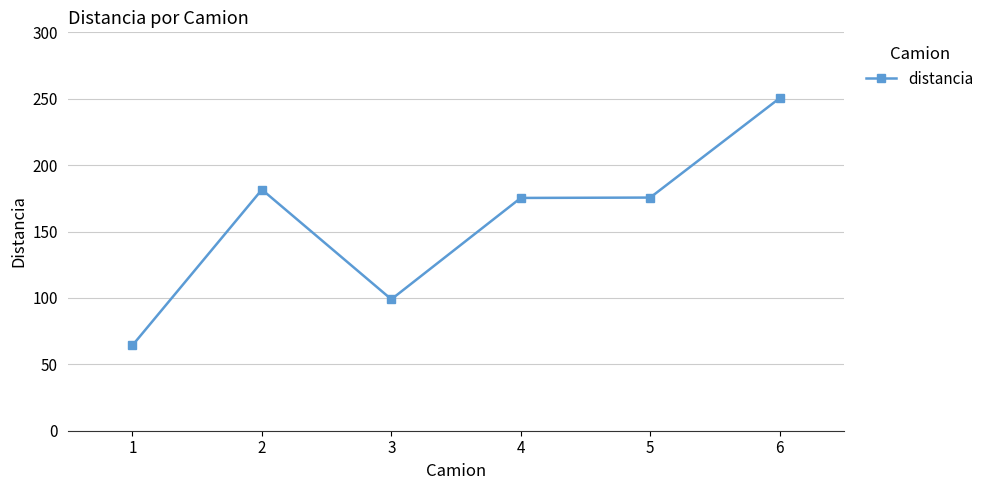

True or false: the data shows 26.8 at 3.

False